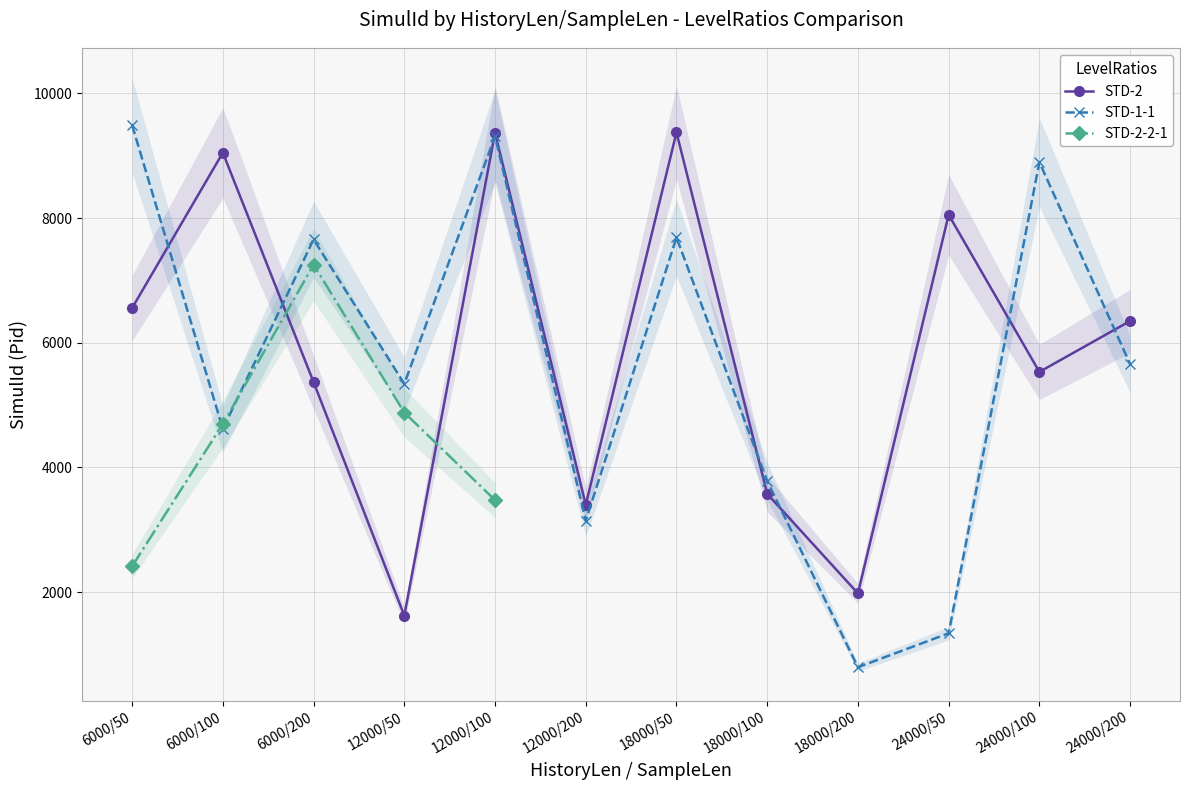

At which category is the sum across all series the highest?

12000/100